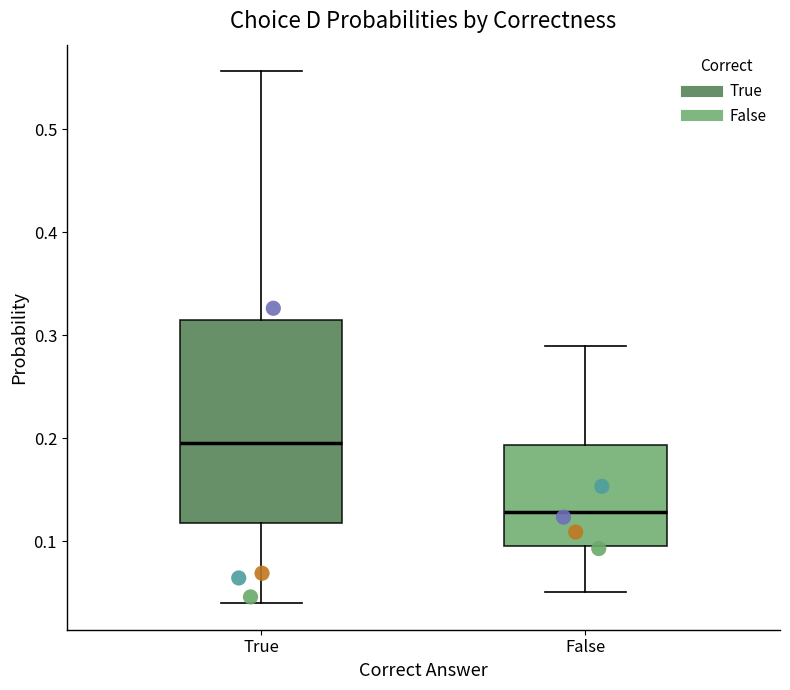

Reading left to right, transcribe this box plot: for each box, give where its median line is, the range the box spans, and where its two whiskers end, as read against the y-axis. The values are not printed on the chart, so give them approximately, as read against the axis.

True: median 0.20, box 0.12 to 0.31, whiskers 0.04 to 0.56
False: median 0.13, box 0.10 to 0.19, whiskers 0.05 to 0.29